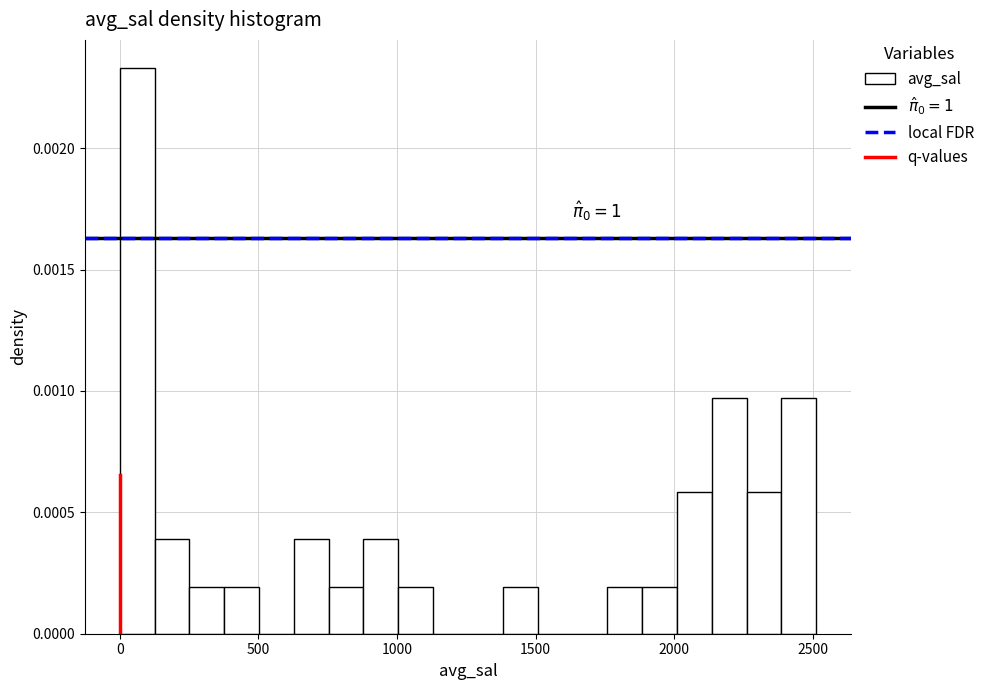

Read against the x-axis, roughly where is the centre of the tallest bar?

50